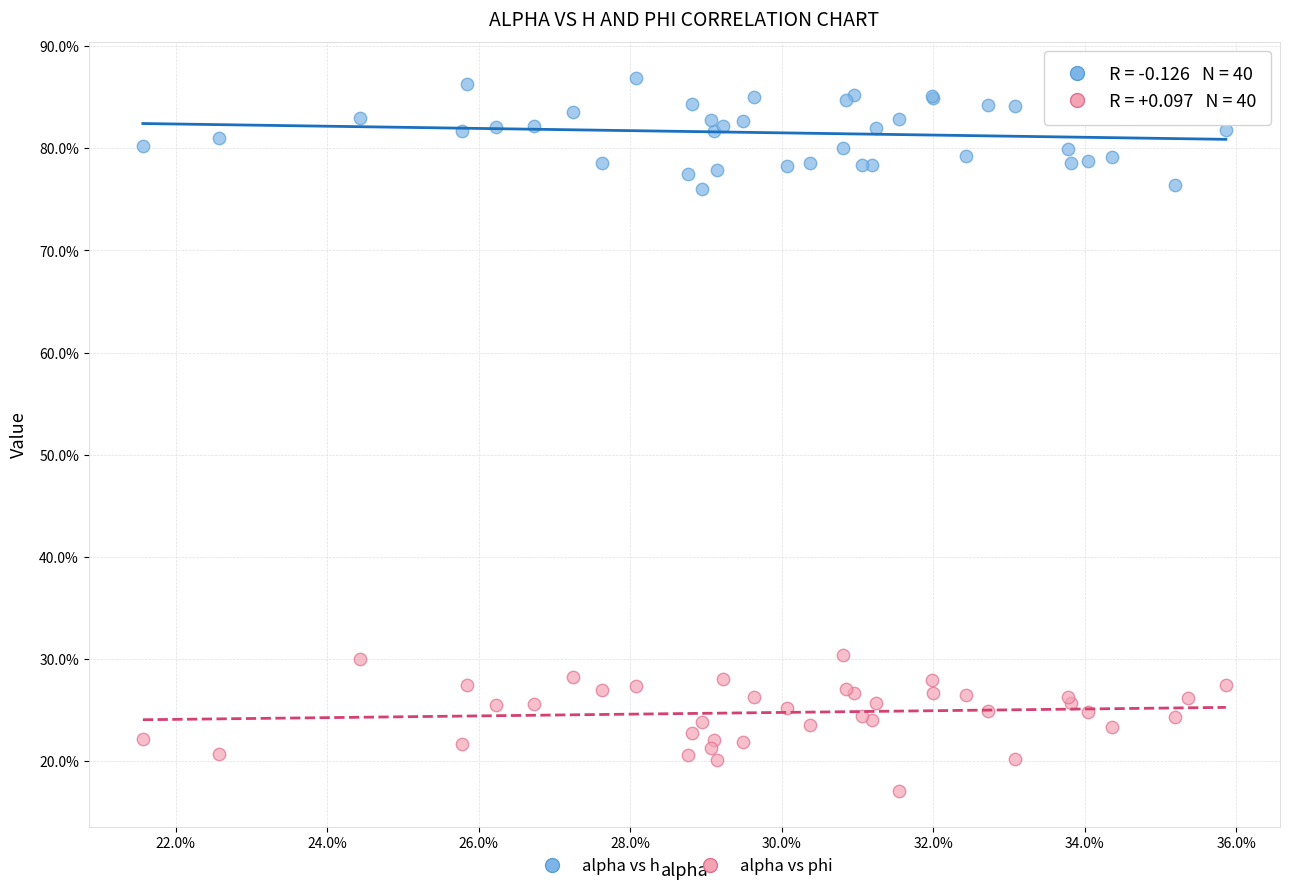

Which series reaches the maximum Y coordinate?

alpha vs h